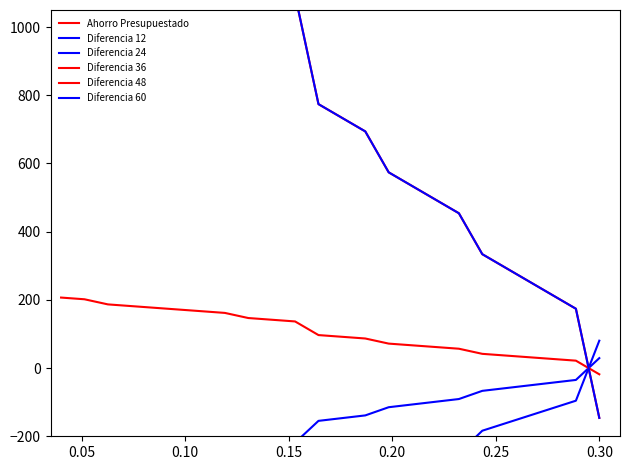

Read the Diferencia 36 value at 0.30.

-18.3